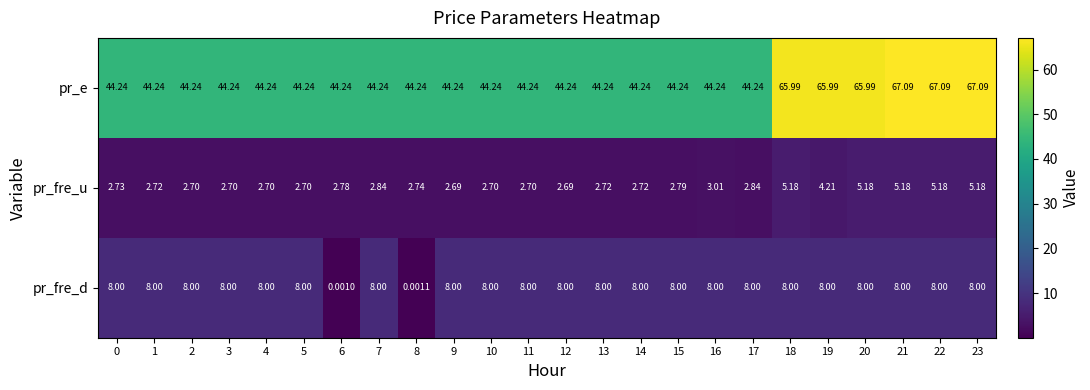

Which series changed the most between 1 and 4?

pr_fre_u